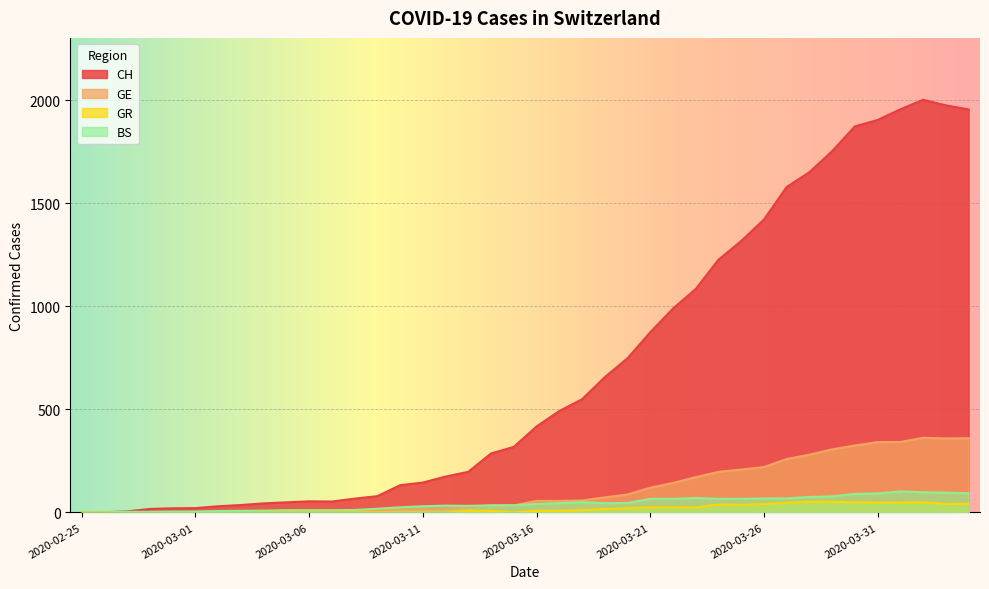

What is the label of the 6th point from the right?

2020-03-30